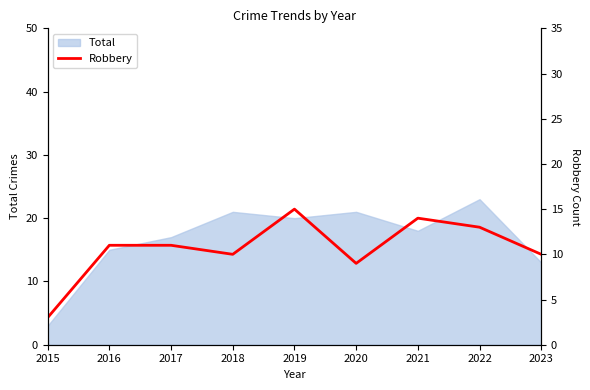

How many lines are shown in the chart?

1